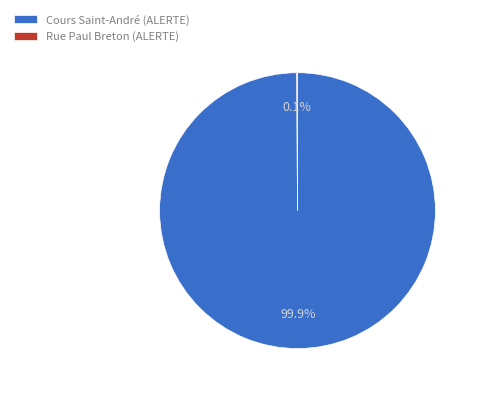

Which category has the biggest portion of the pie?

Cours Saint-André (ALERTE)